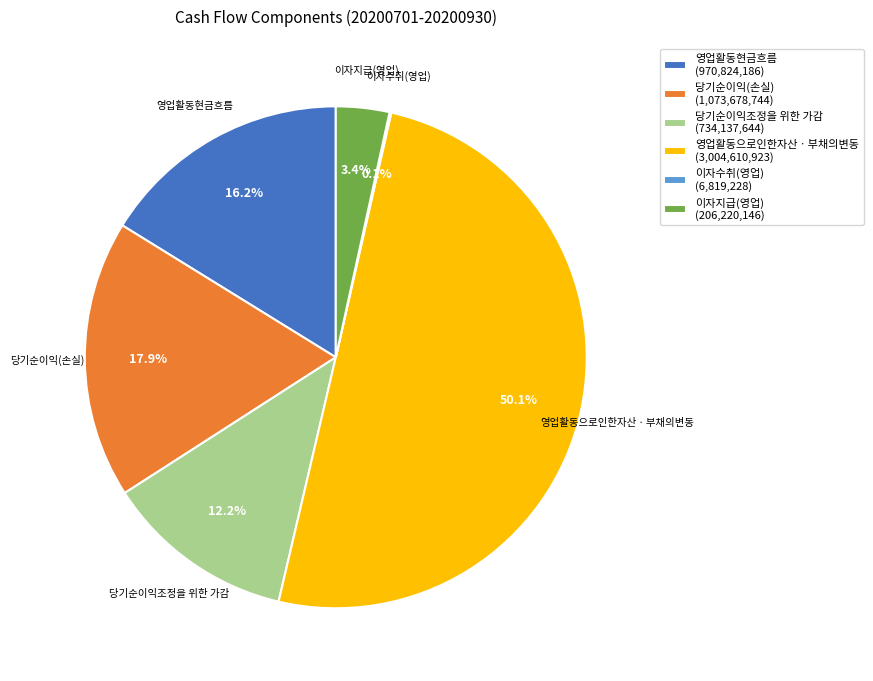

To the nearest percent, what is the average slice percentage?

17%